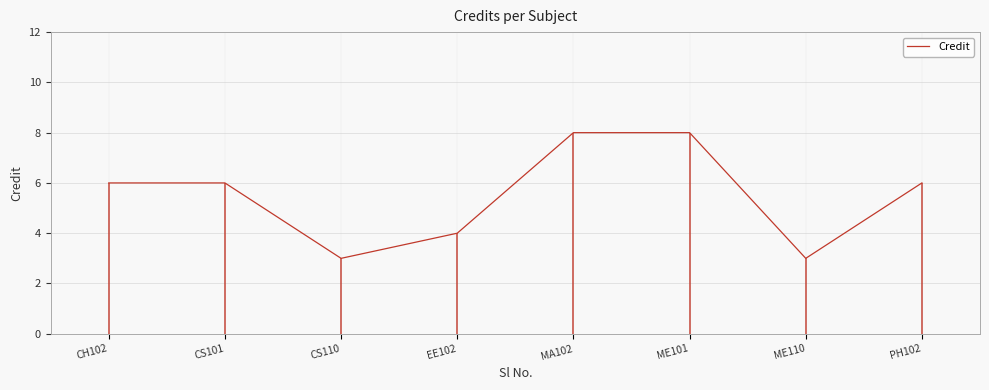

Rank the categories by value from highest to lowest.

MA102, ME101, CH102, CS101, PH102, EE102, CS110, ME110